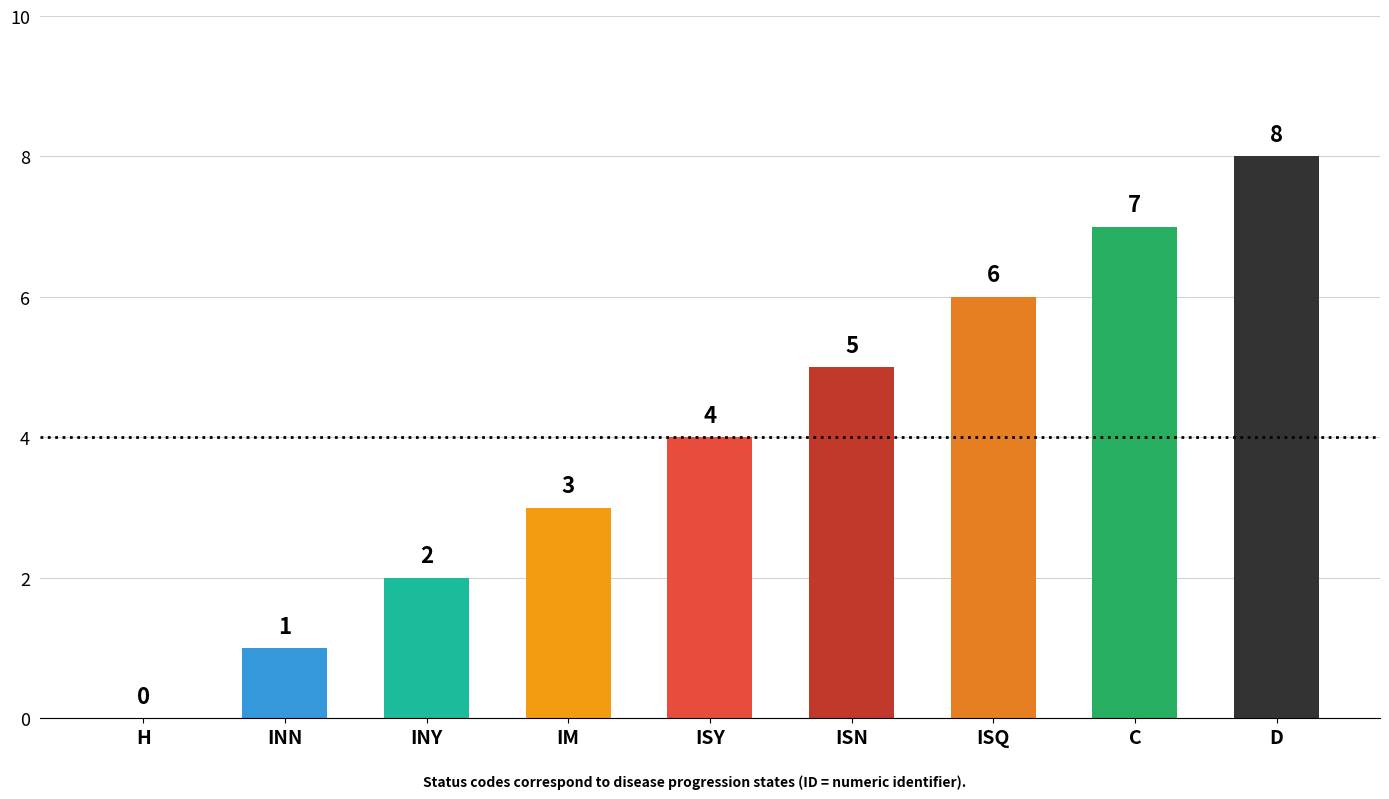

What is the sum of all values?

36